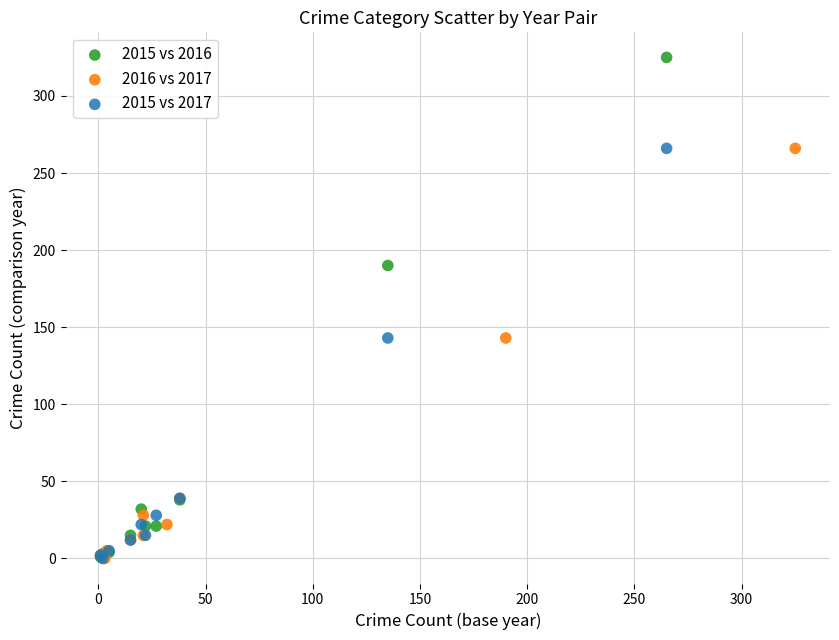

Which series has the largest Y range (max minus min)?

2015 vs 2016